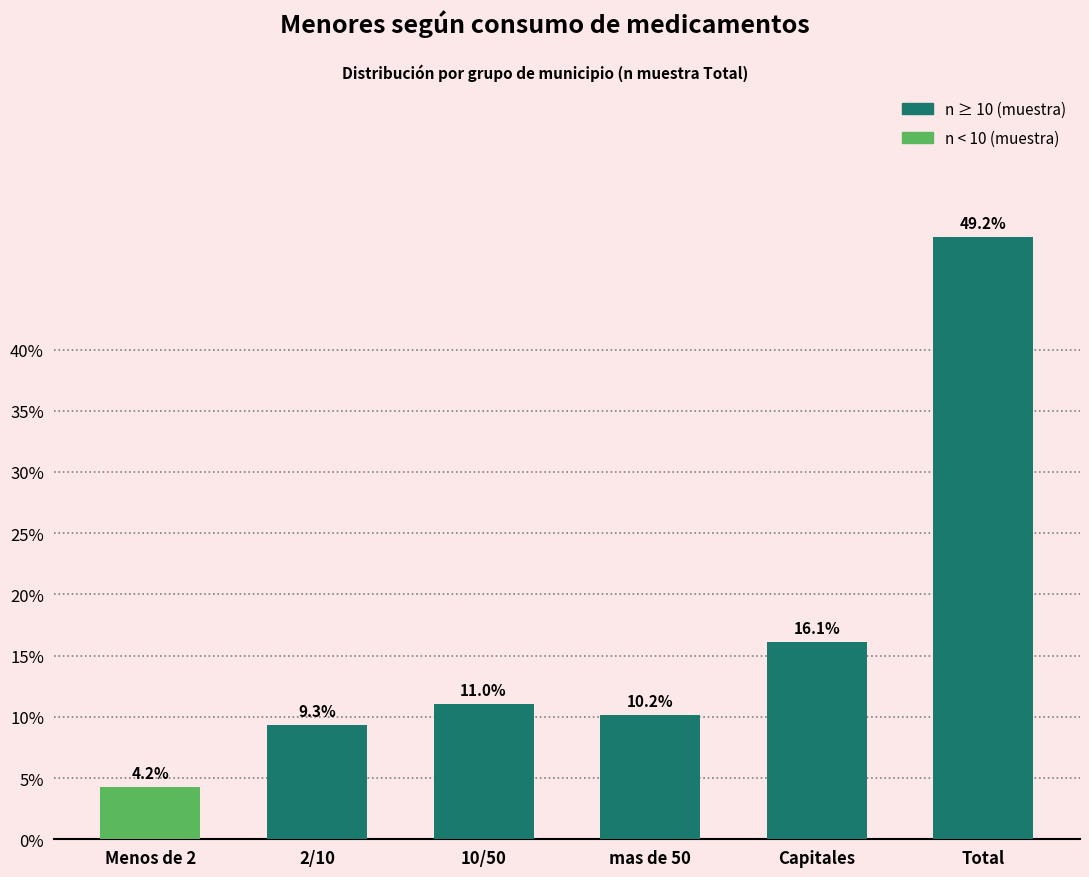

Reading left to right, transcribe all the data shown in this chart.

4.2	9.3	11.0	10.2	16.1	49.2